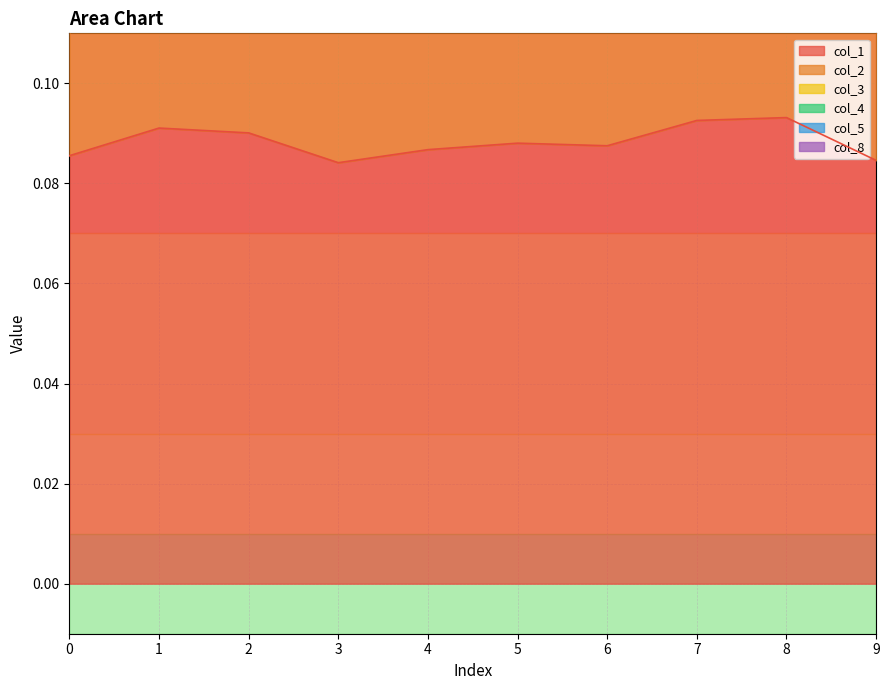

At how many categories does at least one series exceed 0?

10